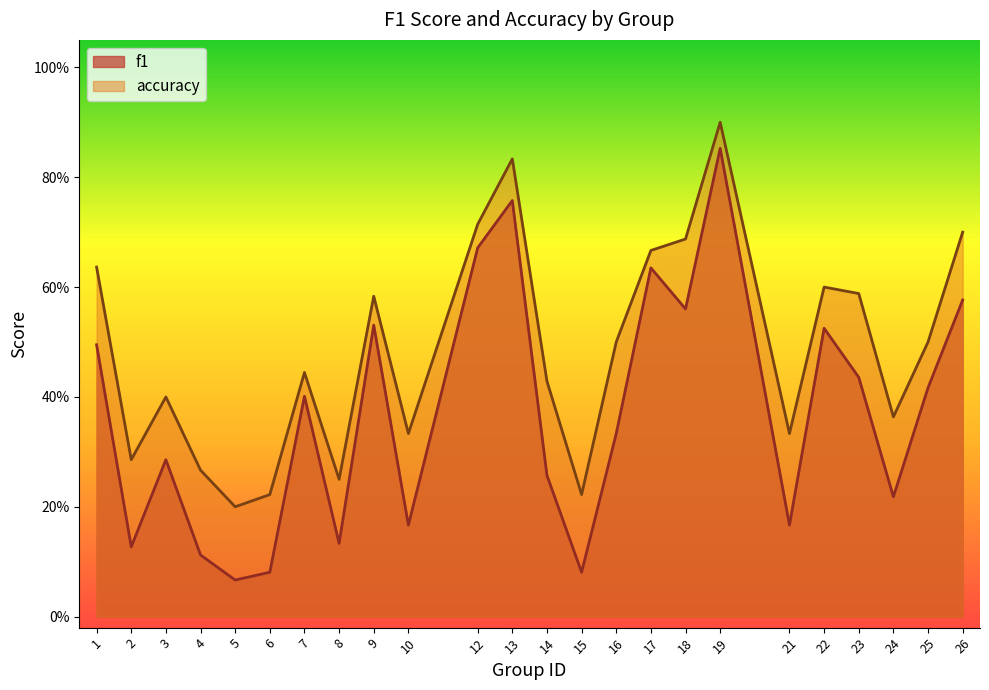

Rank the categories by f1 value from highest to lowest.

19, 13, 12, 17, 26, 18, 9, 22, 1, 23, 25, 7, 16, 3, 14, 24, 10, 21, 8, 2, 4, 6, 15, 5